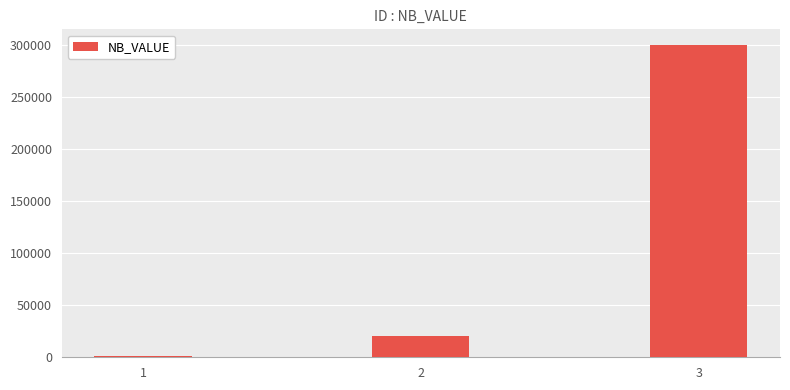

Rank the categories by value from lowest to highest.

1, 2, 3